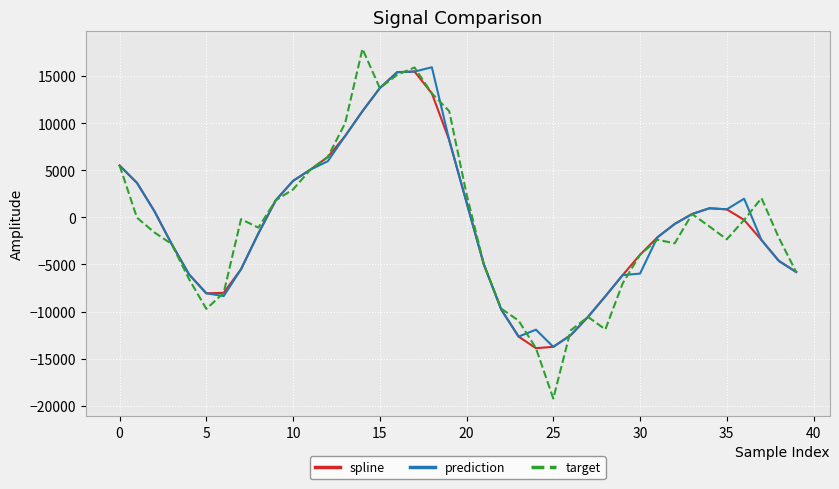

Does the chart display data point markers on the line(s)?

No